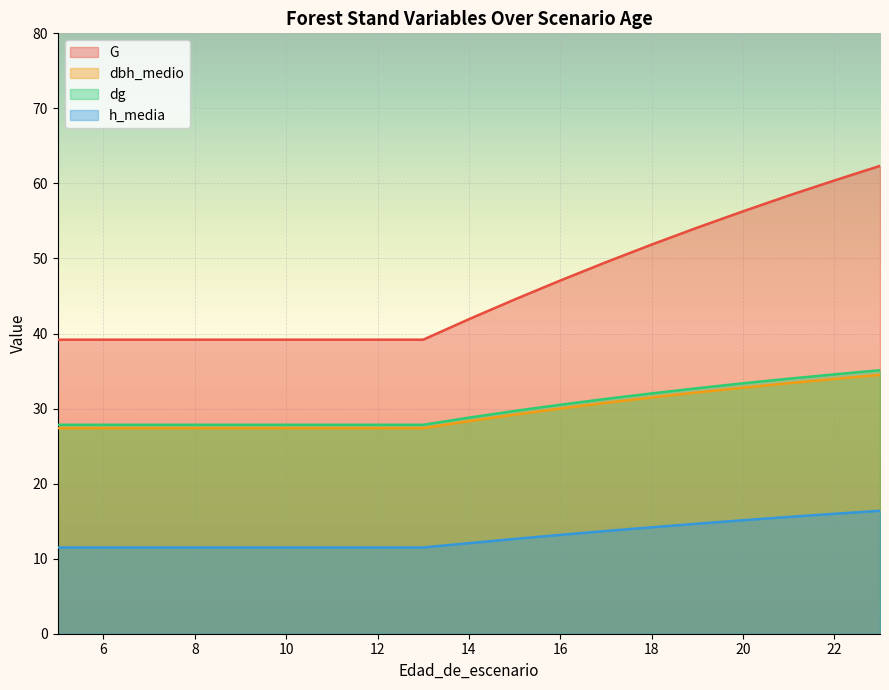

Which series has the largest total across all categories?

G